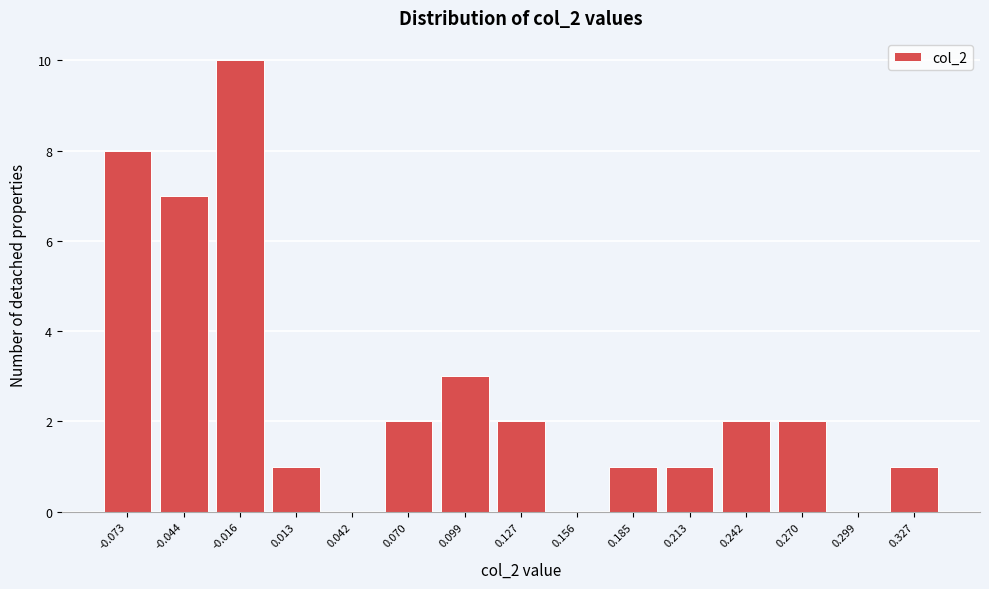

Reading left to right, extract all data points from this chart.

-0.073=8	-0.044=7	-0.016=10	0.013=1	0.042=0	0.070=2	0.099=3	0.127=2	0.156=0	0.185=1	0.213=1	0.242=2	0.270=2	0.299=0	0.327=1